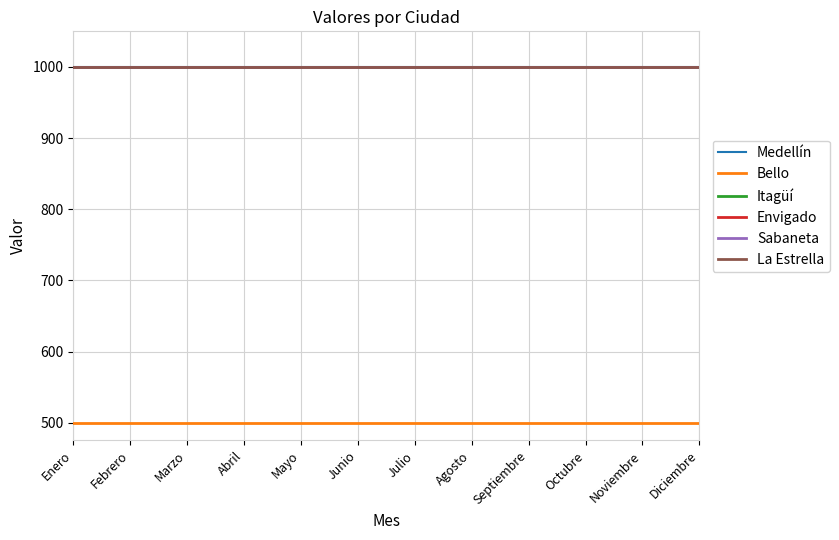

Is it true that La Estrella equals 401 at Enero?

False